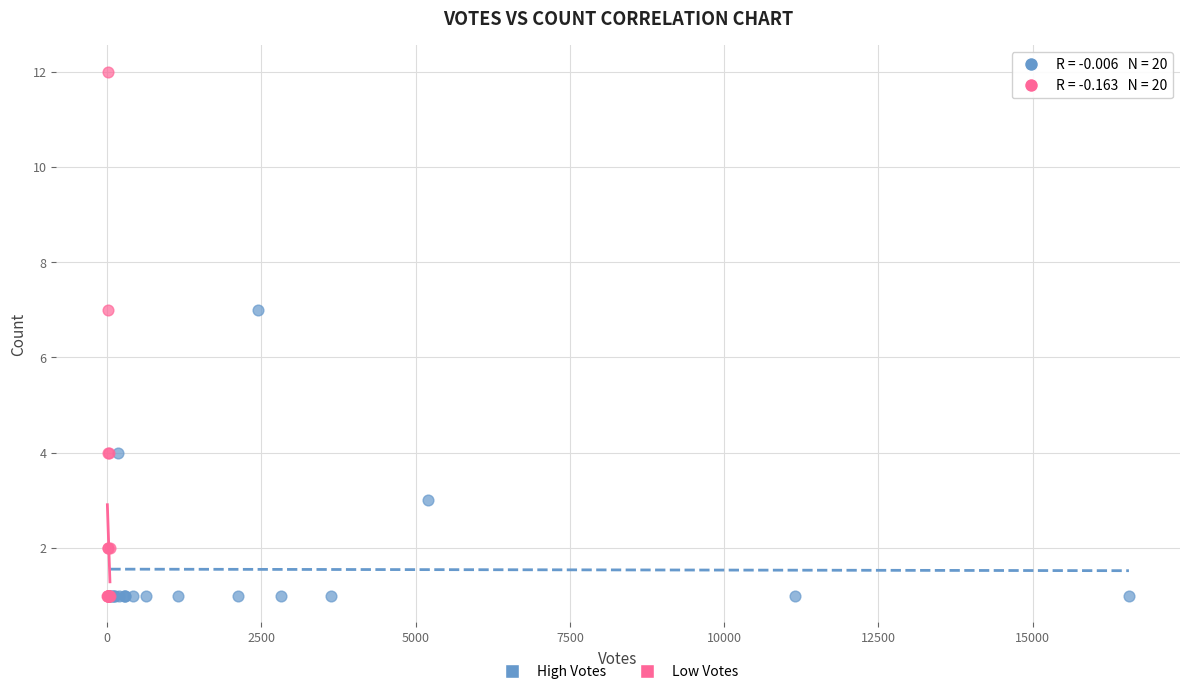

Which series has the widest spread of Y values?

Low Votes